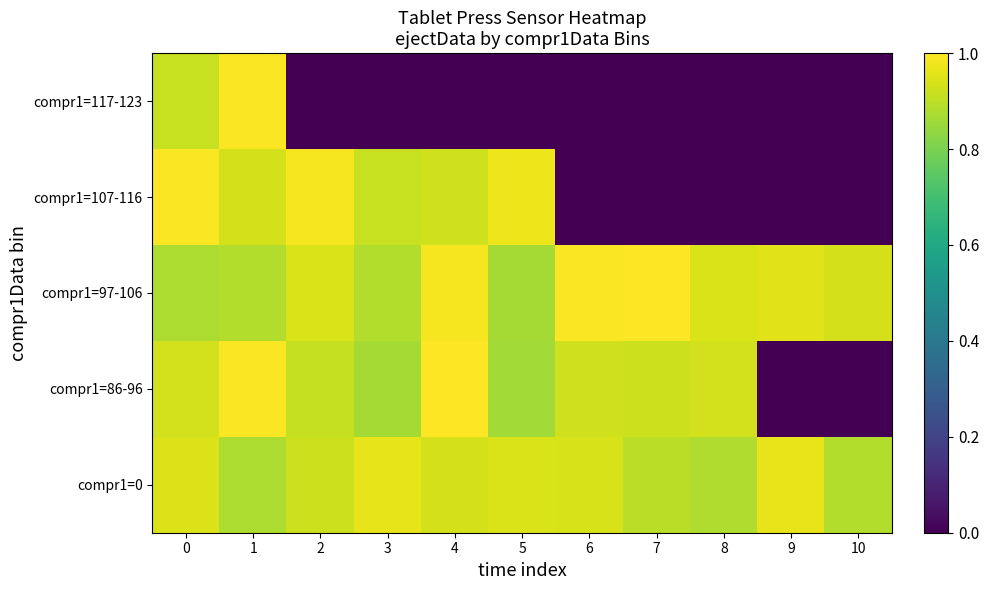

At which category is the sum across all series the highest?

1